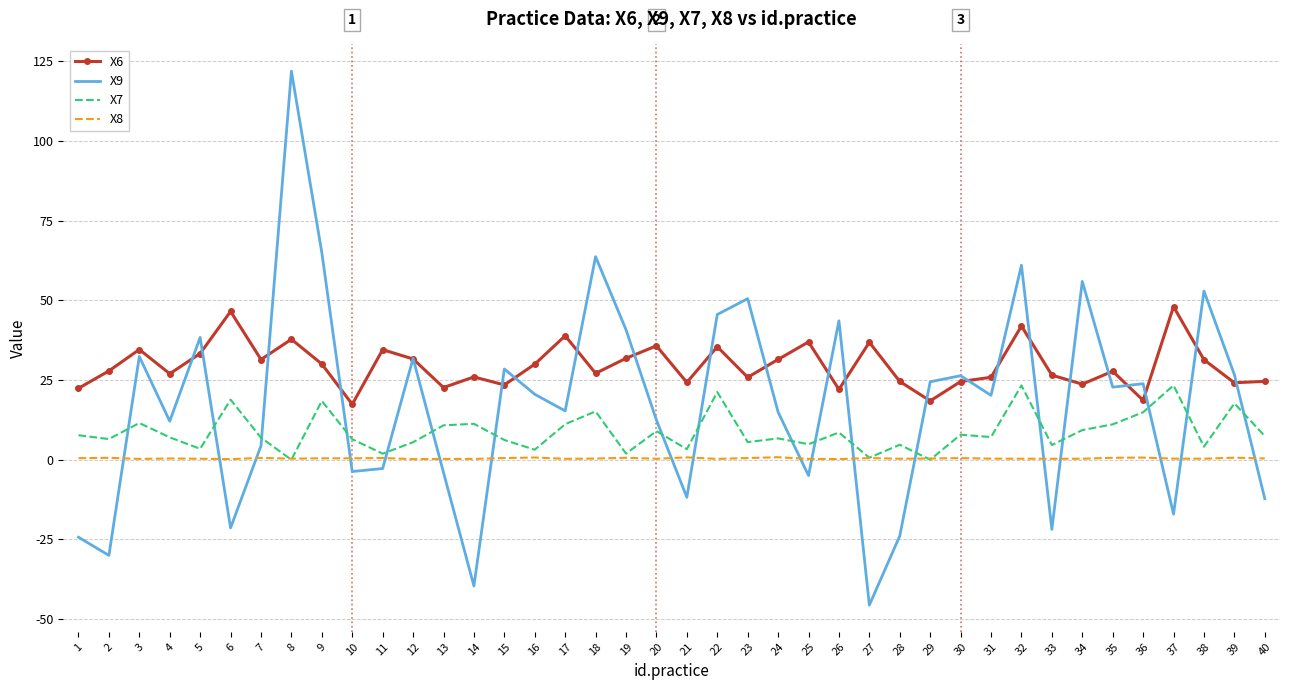

At which category is the sum across all series the highest?

8